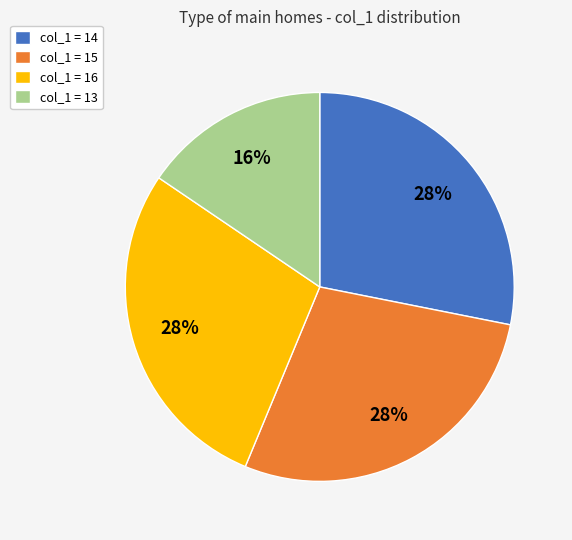

What is the ratio of the value at col_1 = 14 to the value at col_1 = 15?

1.0